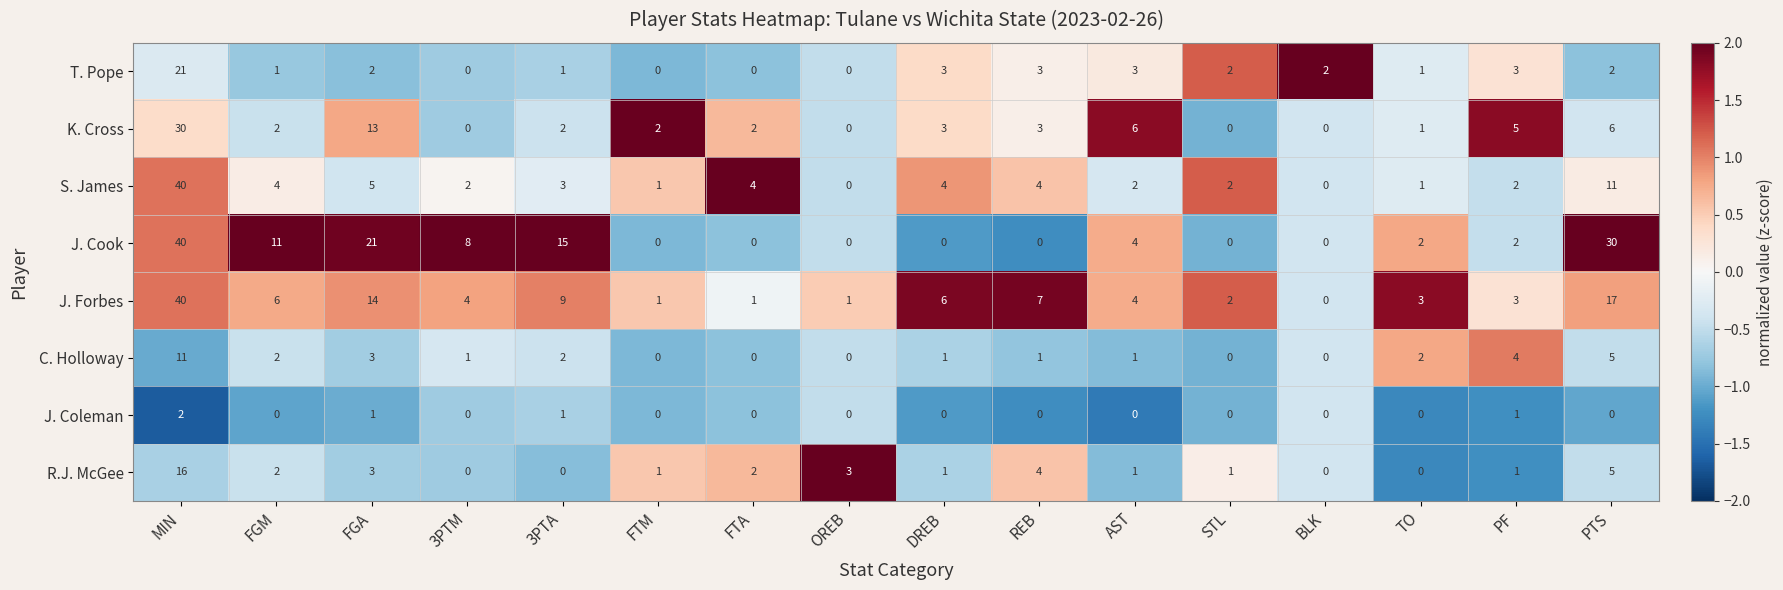

Which series changed the most between MIN and 3PTA?

S. James